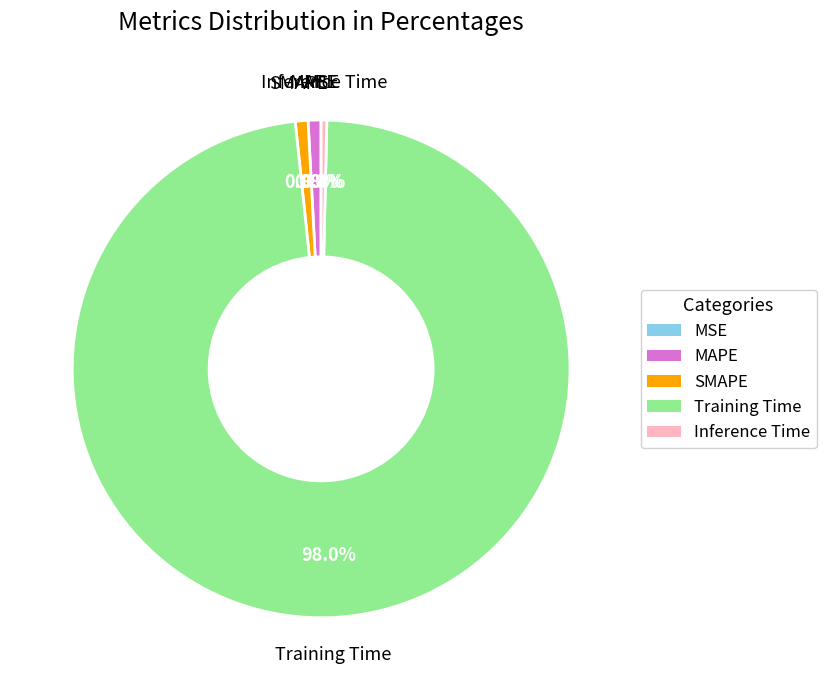

What is the largest slice in the pie chart?

Training Time